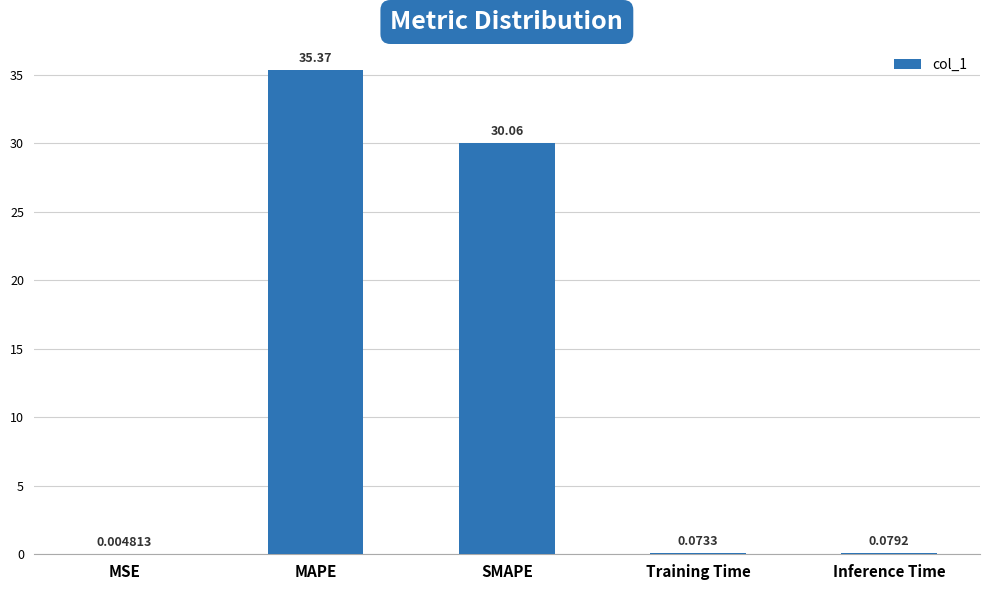

What is the average value?

13.1